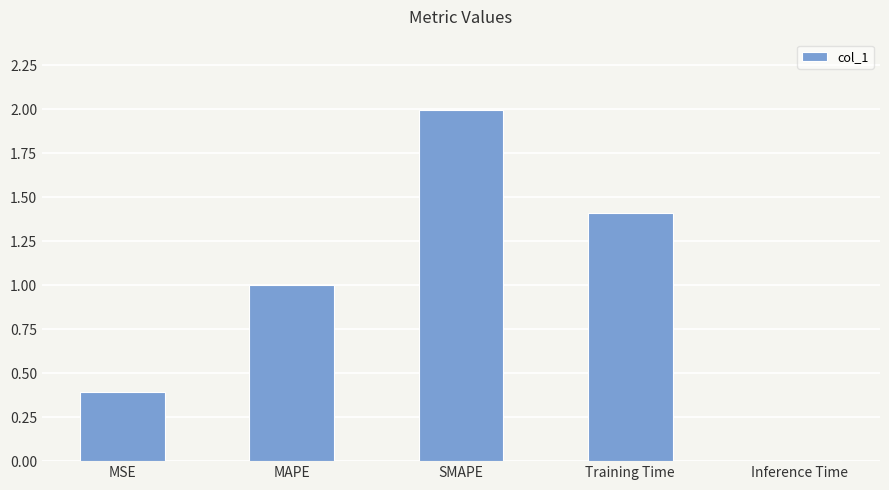

The value at MSE is 0.7. True or false?

False